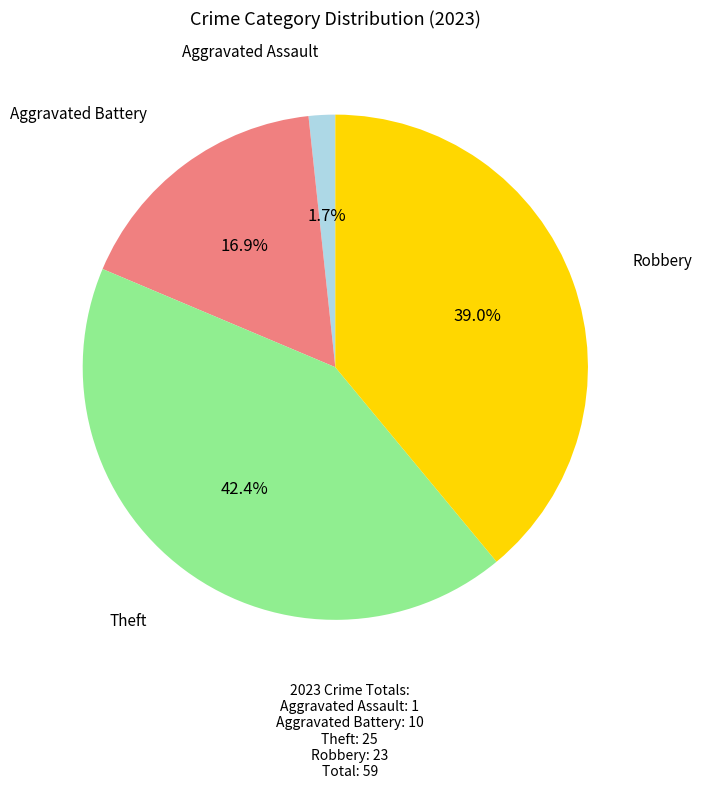

What percentage is the Robbery slice, to the nearest percent?

39%